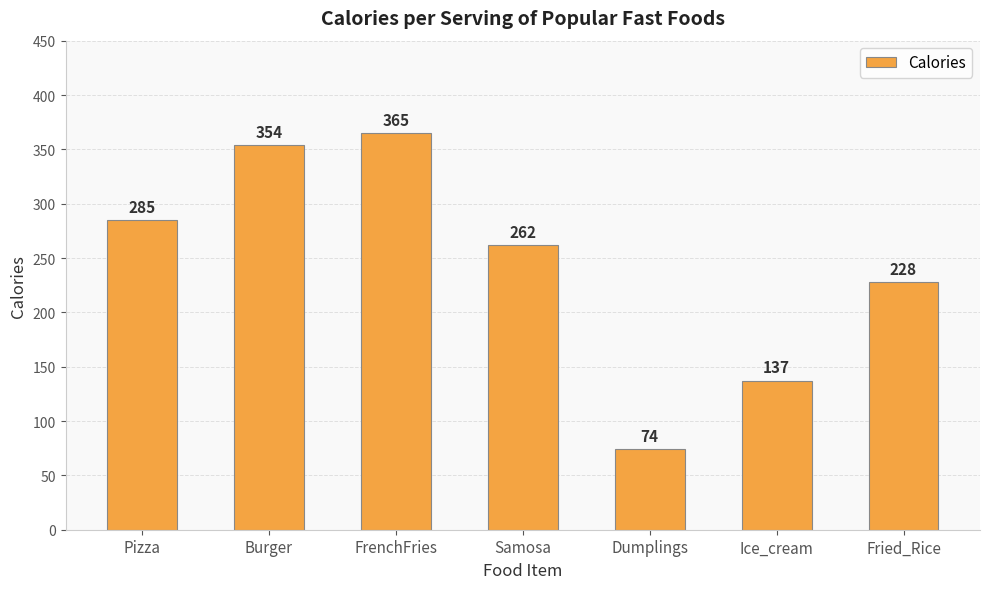

Where does the data first go above 262?

Pizza